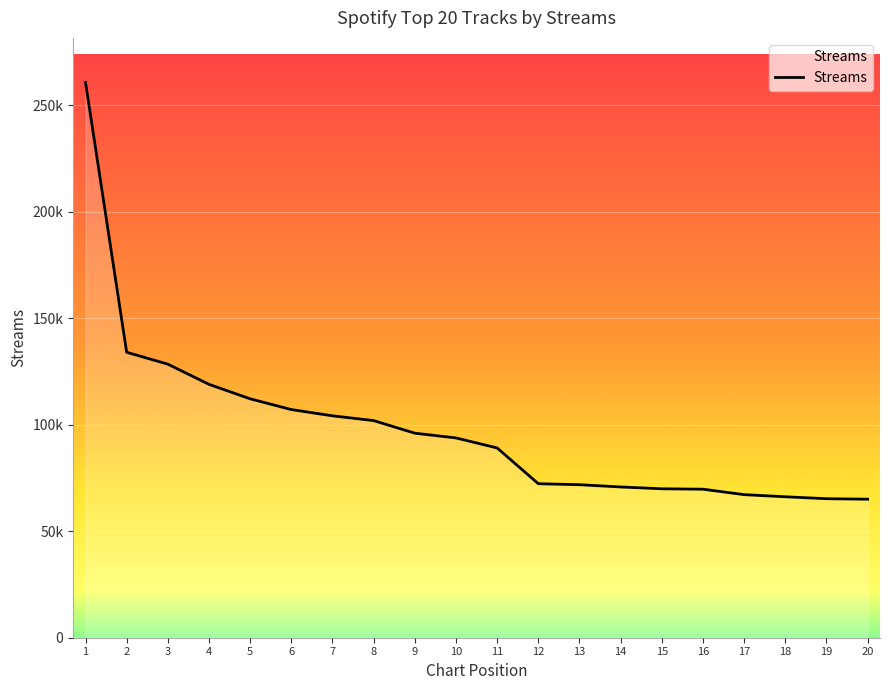

Is this an area chart (filled region under the line)?

Yes